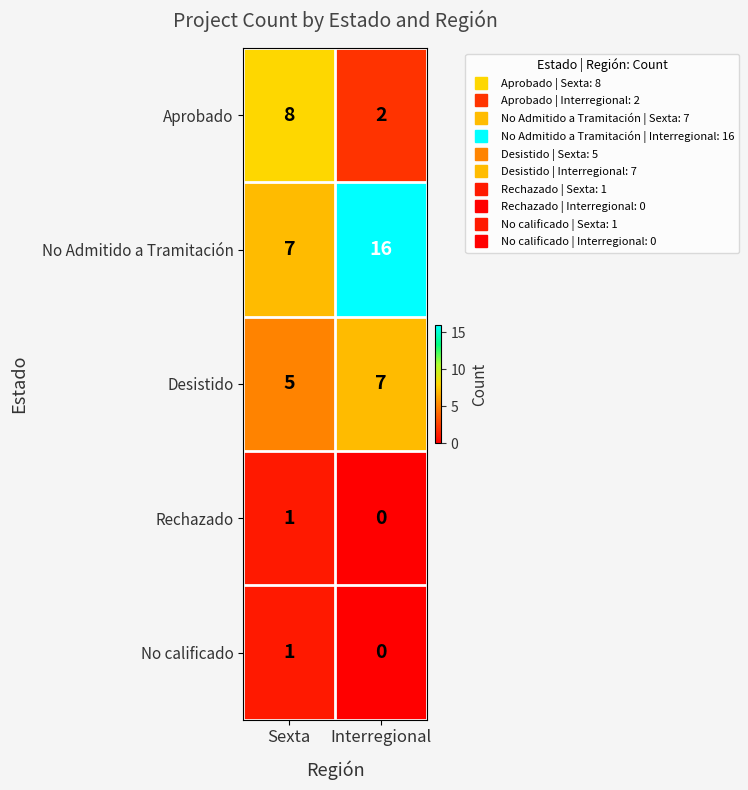

Rank the categories by No calificado value from highest to lowest.

Sexta, Interregional